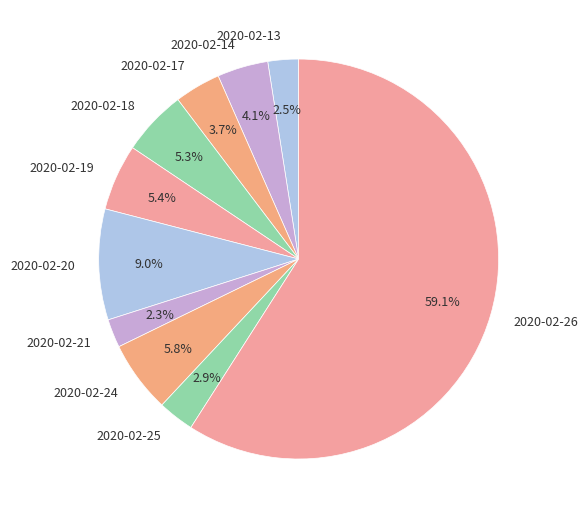

Count the number of slices in the pie.

10